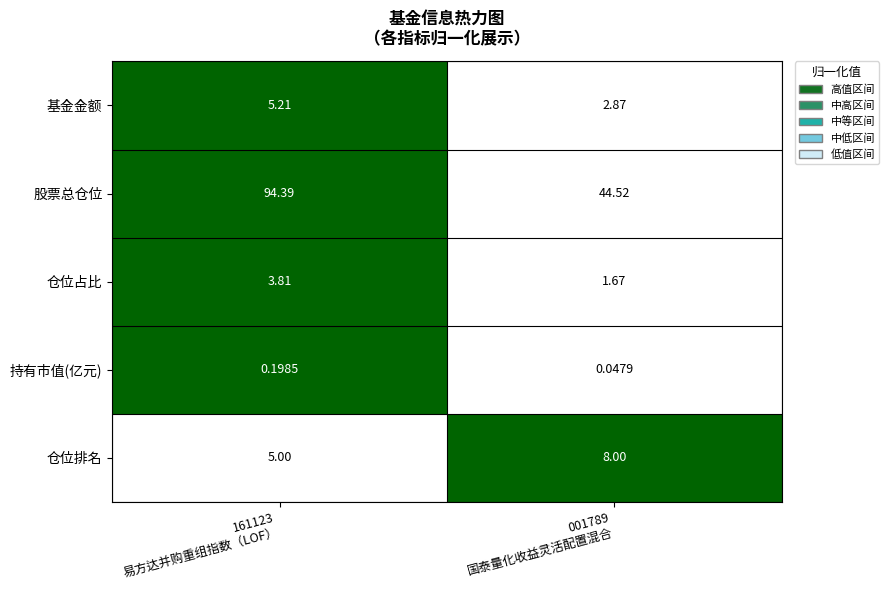

Which series has the largest total across all categories?

股票总仓位